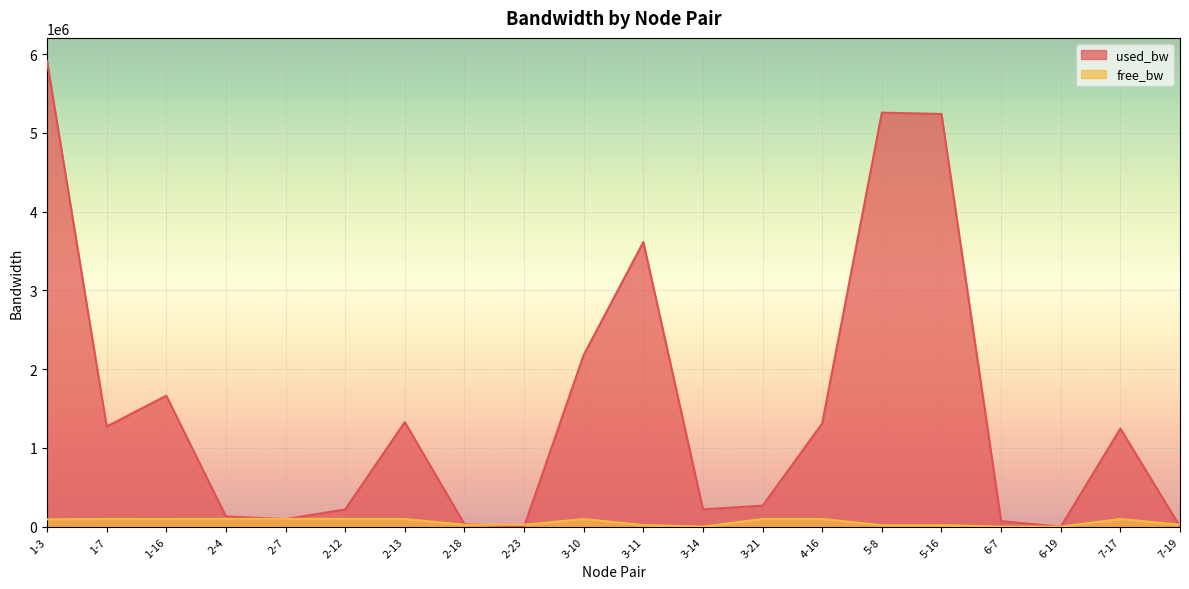

What are all the series names shown in the legend?

used_bw, free_bw